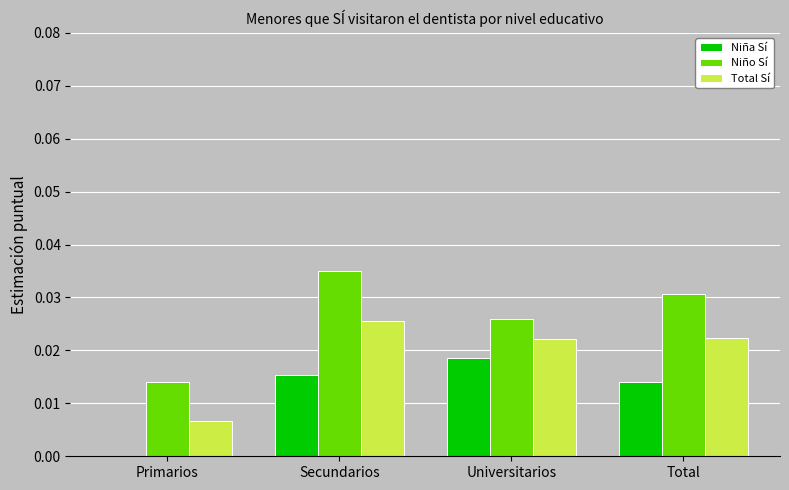

Count the Total Sí values in the range 0 to 1.

4